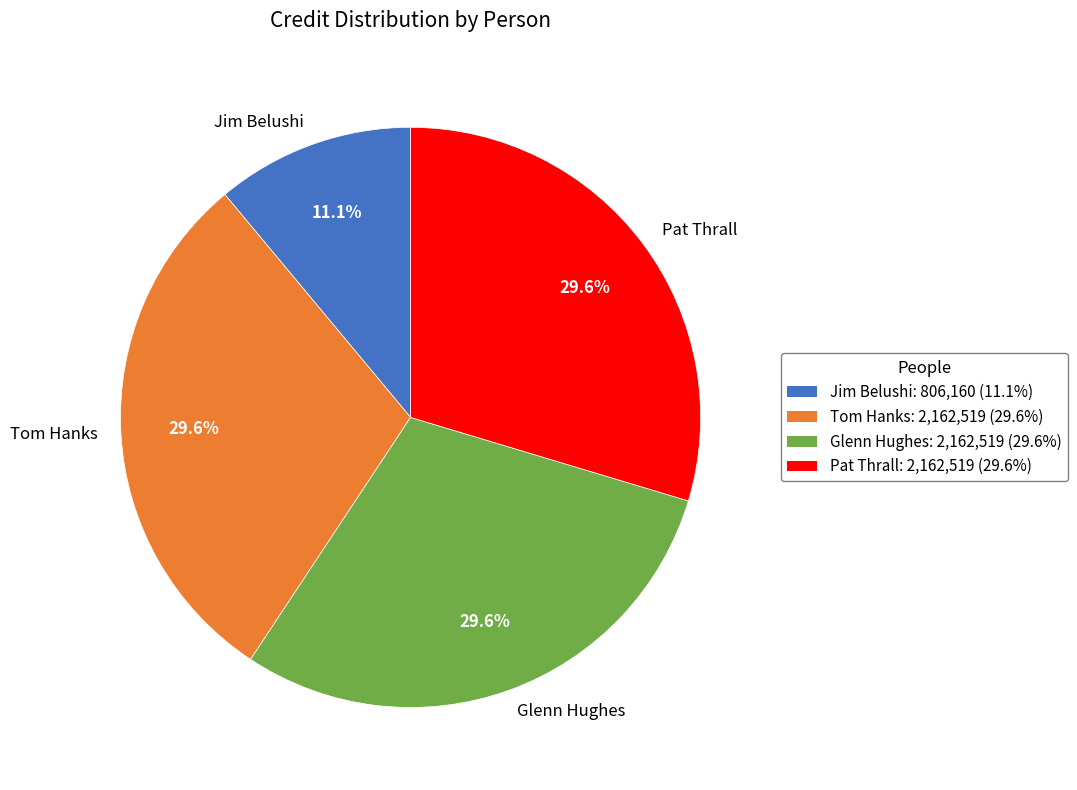

Approximately how many times larger is the value at Glenn Hughes compared to Jim Belushi?

2.7